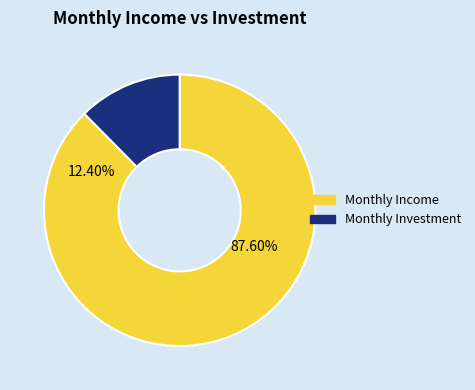

What percentage is the monthly_income slice, to the nearest percent?

88%